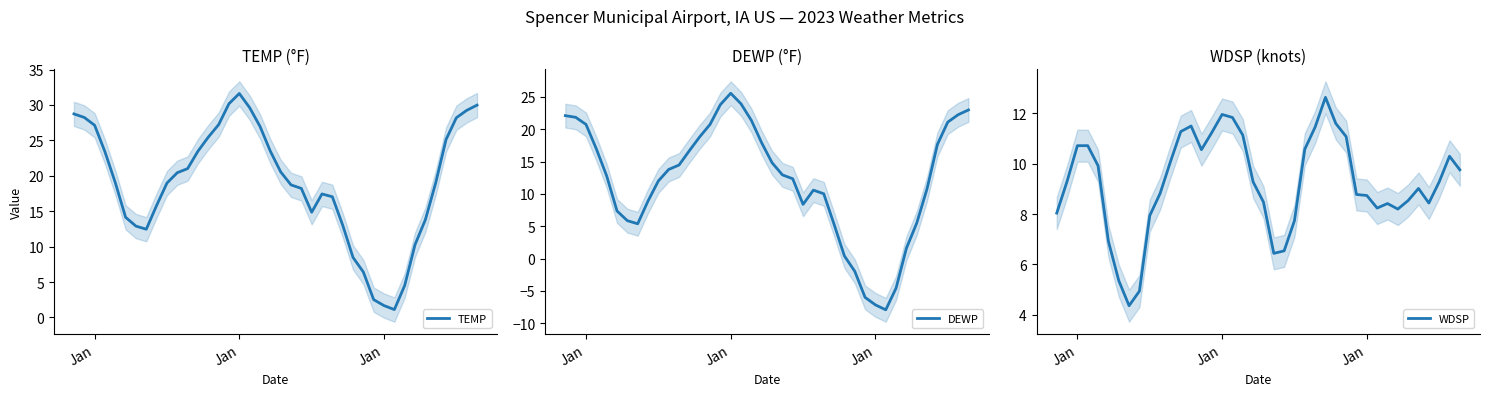

What are all the series names shown in the legend?

TEMP, DEWP, WDSP